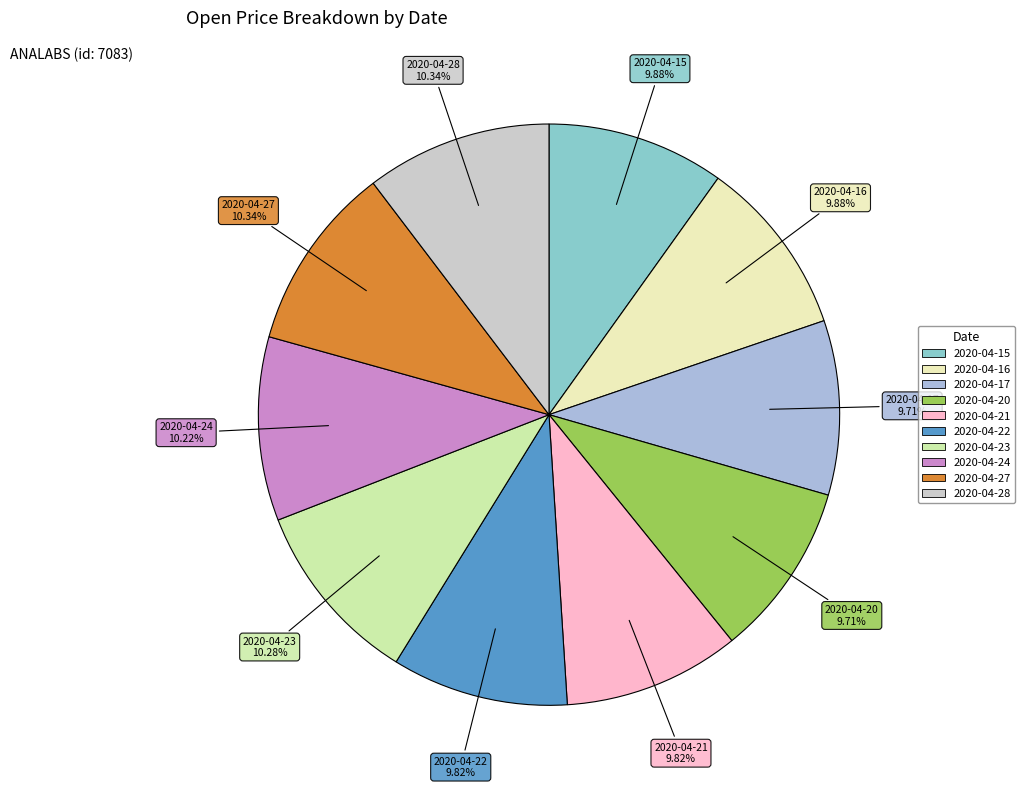

Which has a higher value, 2020-04-17 or 2020-04-28?

2020-04-28